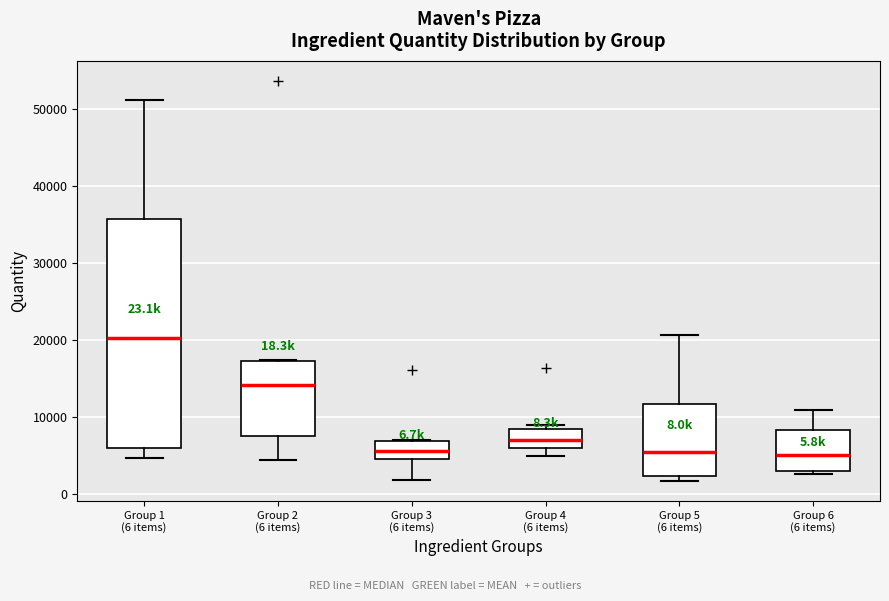

Which box's median line is the highest?

Group 1 (6 items)